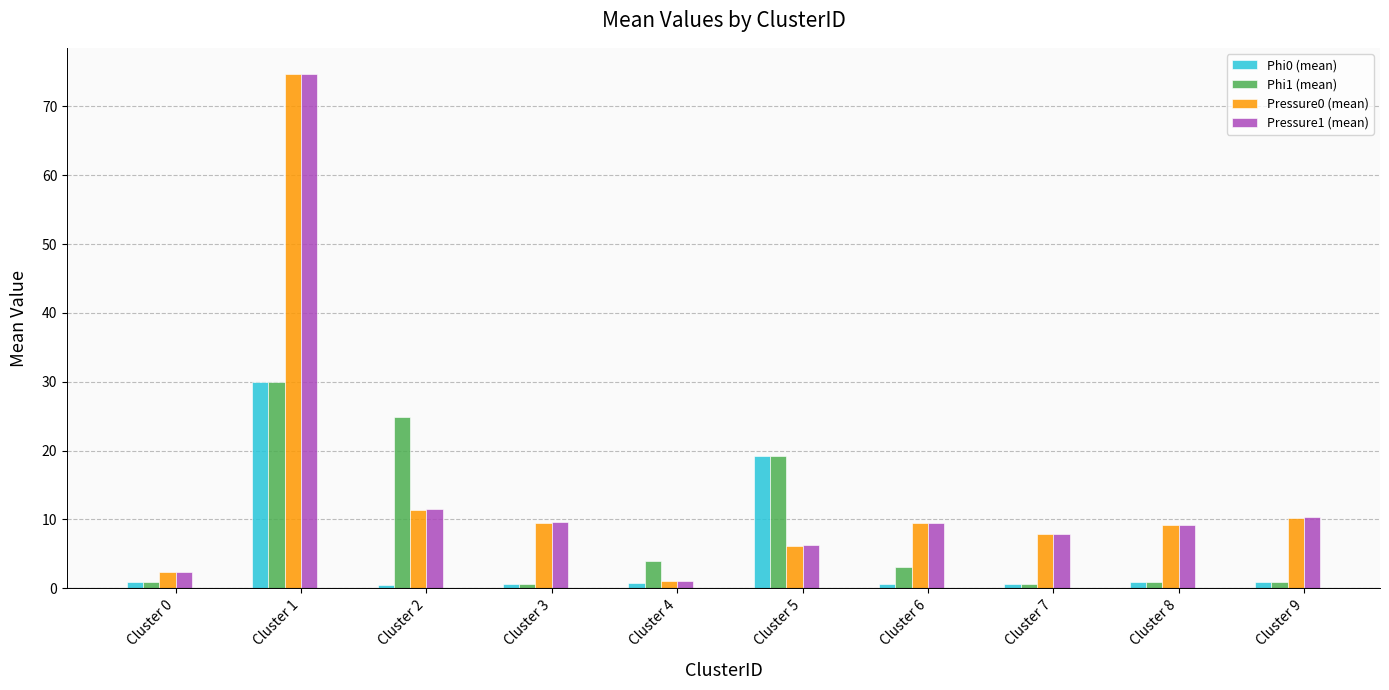

The value of Phi0 (mean) at Cluster 5 is 19.2. True or false?

True